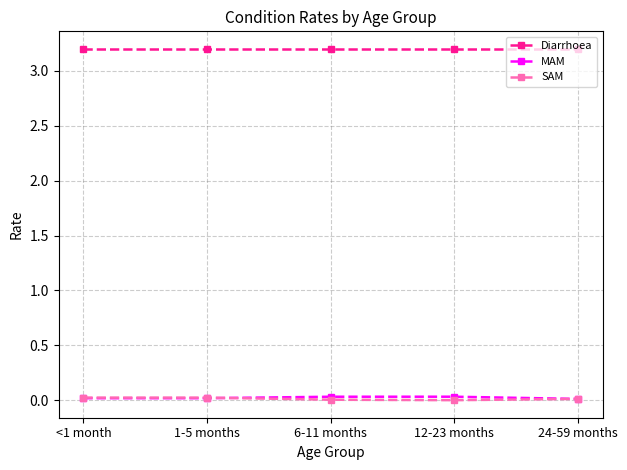

What is the total value across all series at 12-23 months?

3.2